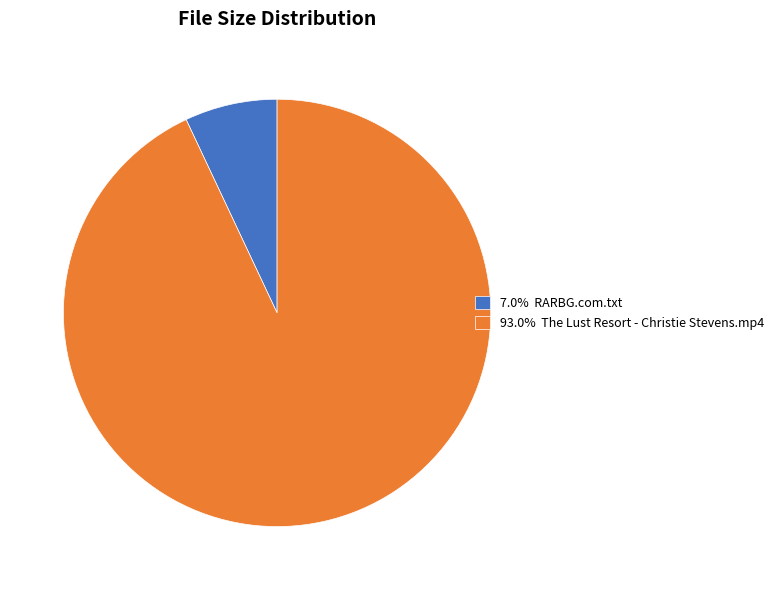

How many slices are in this pie chart?

2